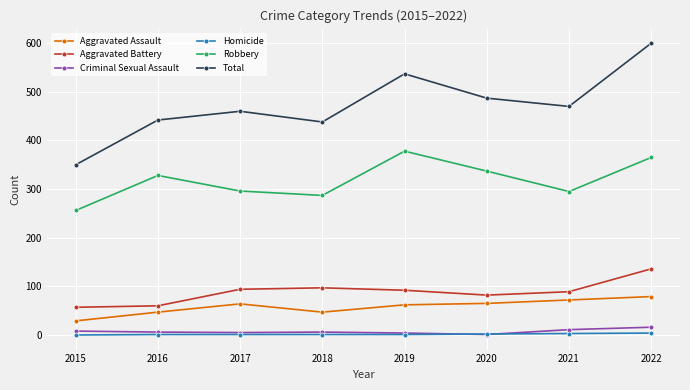

Which series has the widest spread of values?

Total